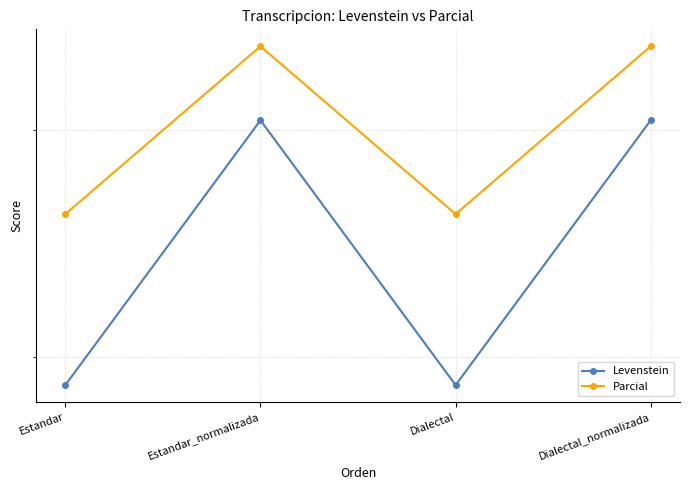

How many data points in Parcial are less than 84?

2